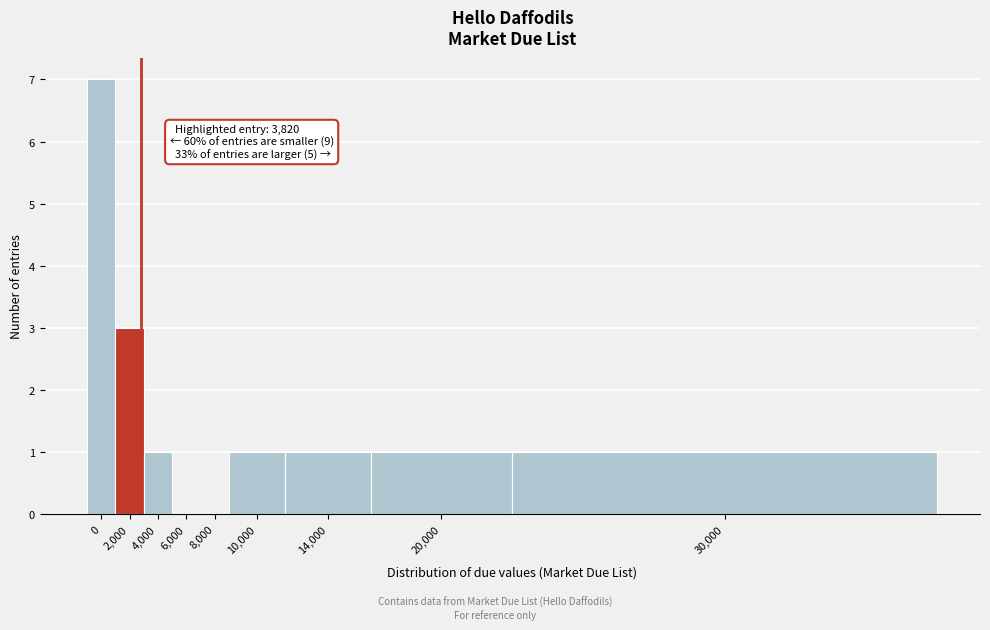

Reading left to right, what are all the values shown in this chart?

0=7	2,000=3	4,000=1	6,000=0	8,000=0	10,000=1	14,000=1	20,000=1	30,000=1